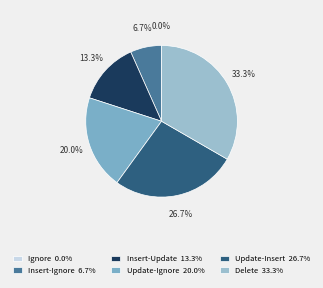

Is the sum of Update, Insert If Not Exist and Delete greater than half?

Yes